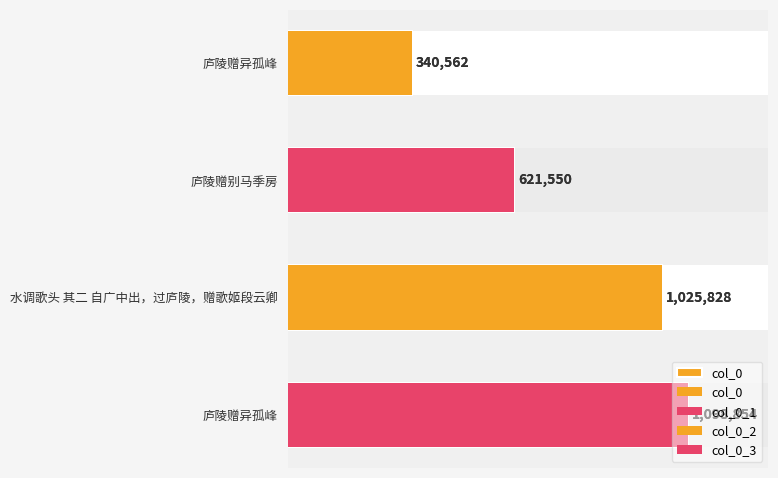

Reading left to right, what are all the values shown in this chart?

340562	621550	1025828	1098854